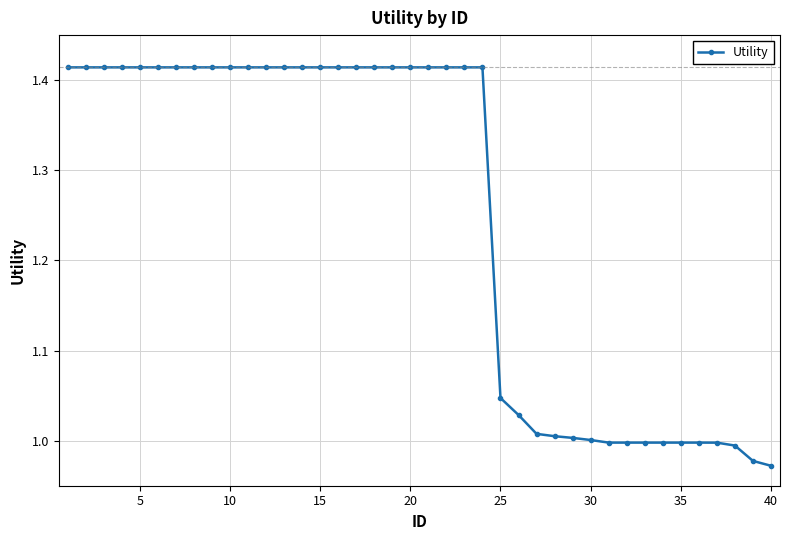

What is the difference between the maximum and minimum values?

0.4